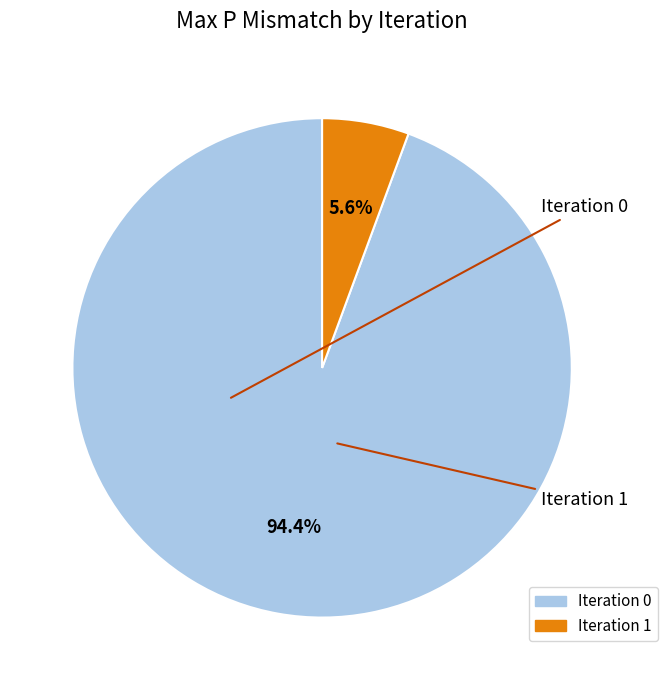

Is there any slice that represents more than half of the pie?

Yes